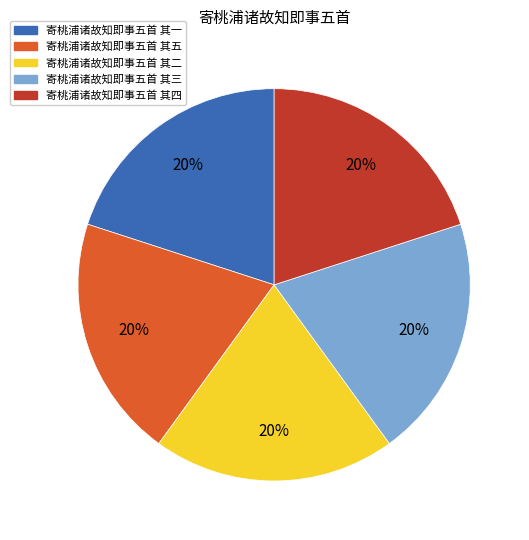

What percentage is the 寄桃浦诸故知即事五首 其二 slice, to the nearest percent?

20%